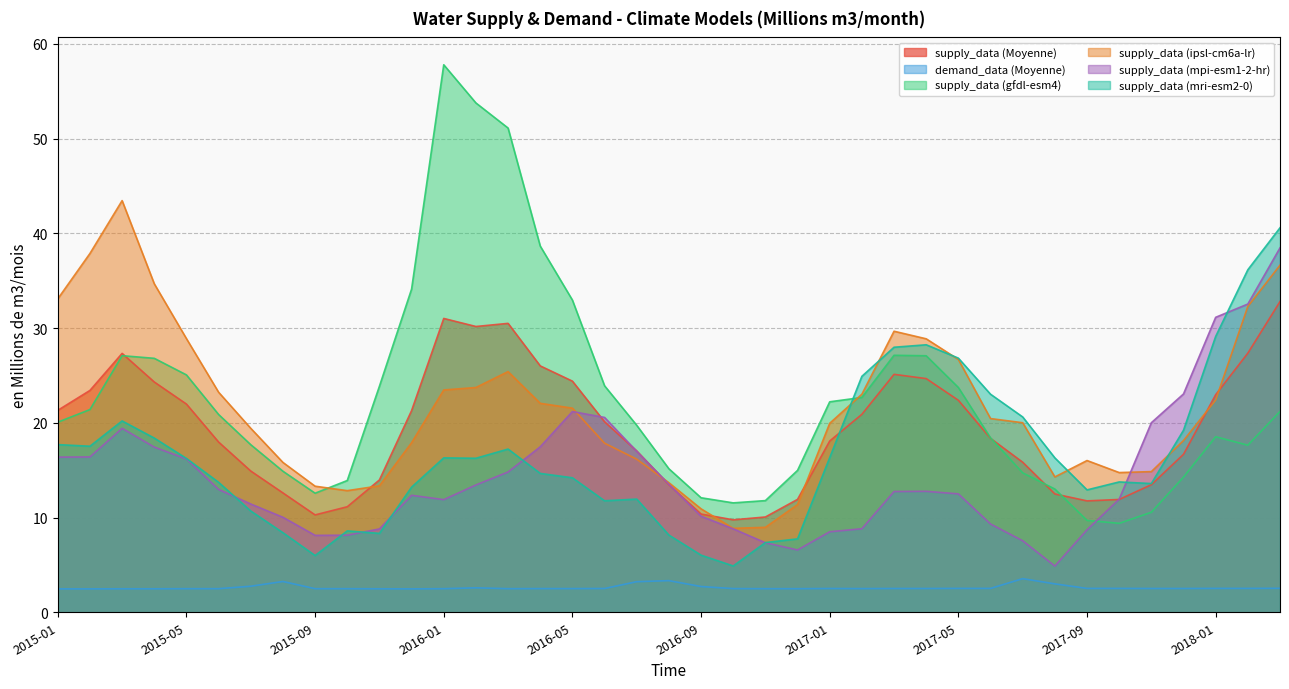

True or false: supply_data (mri-esm2-0) has a value of 24.3 at 2017-11.

False